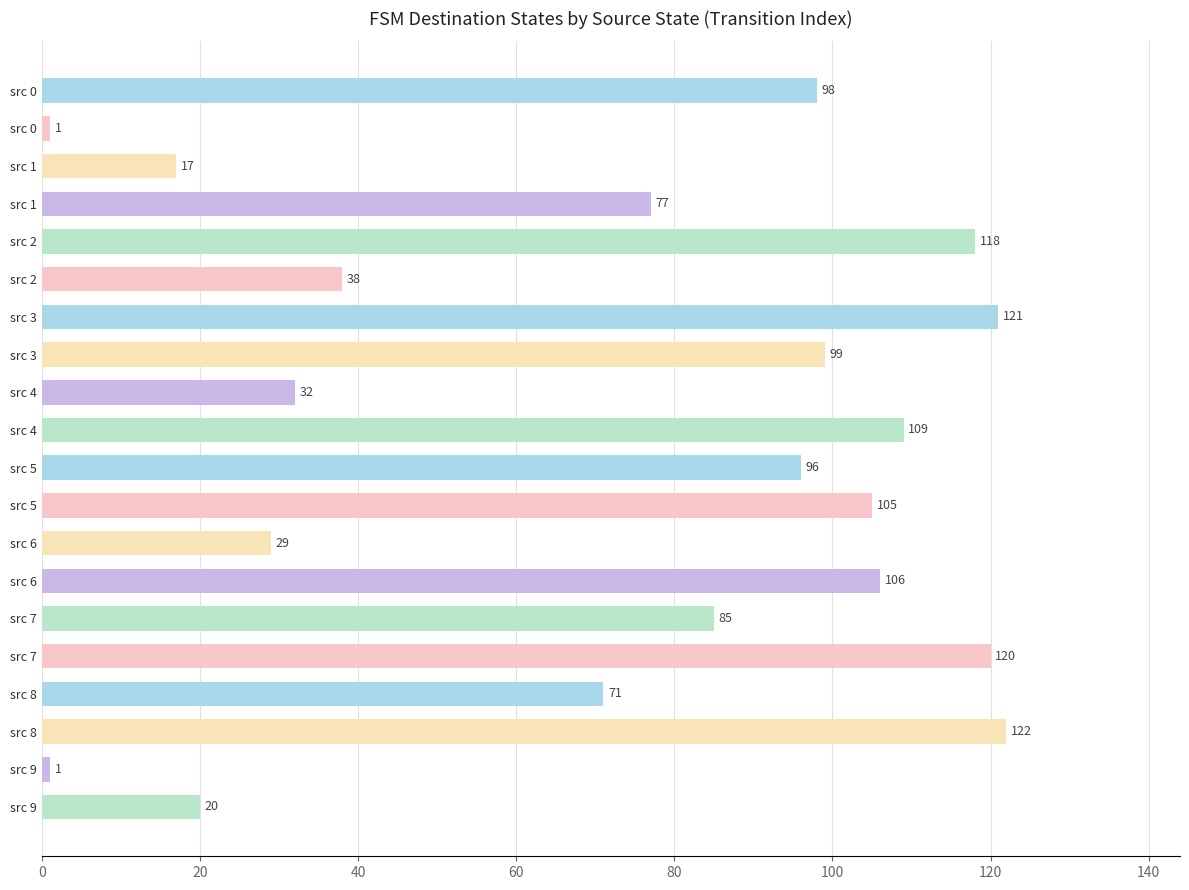

How many bars are there in total?

20